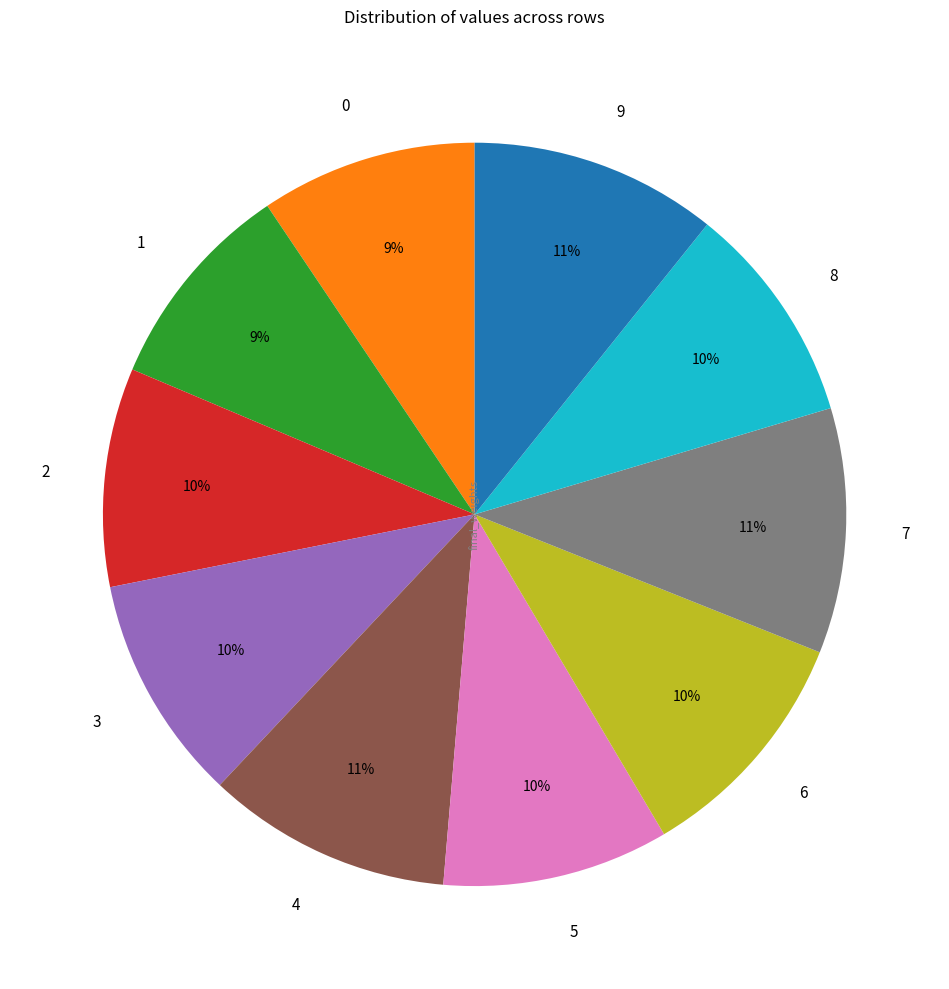

Is it true that 6 is 1% of the pie?

False